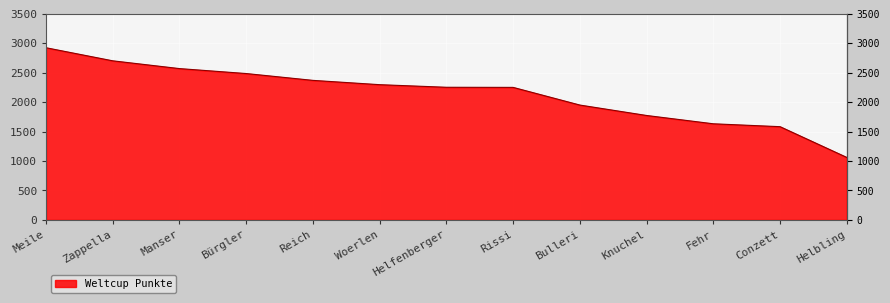

What position from the right is Manser?

11